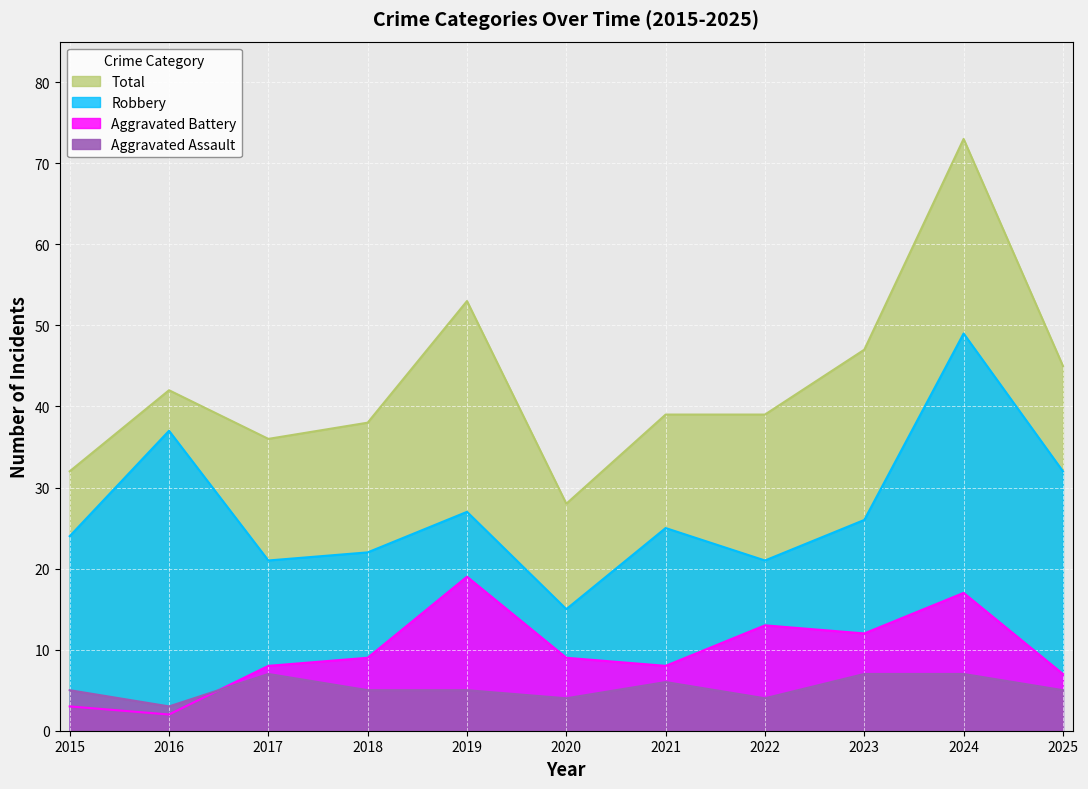

True or false: Robbery and Aggravated Assault intersect in this chart.

False